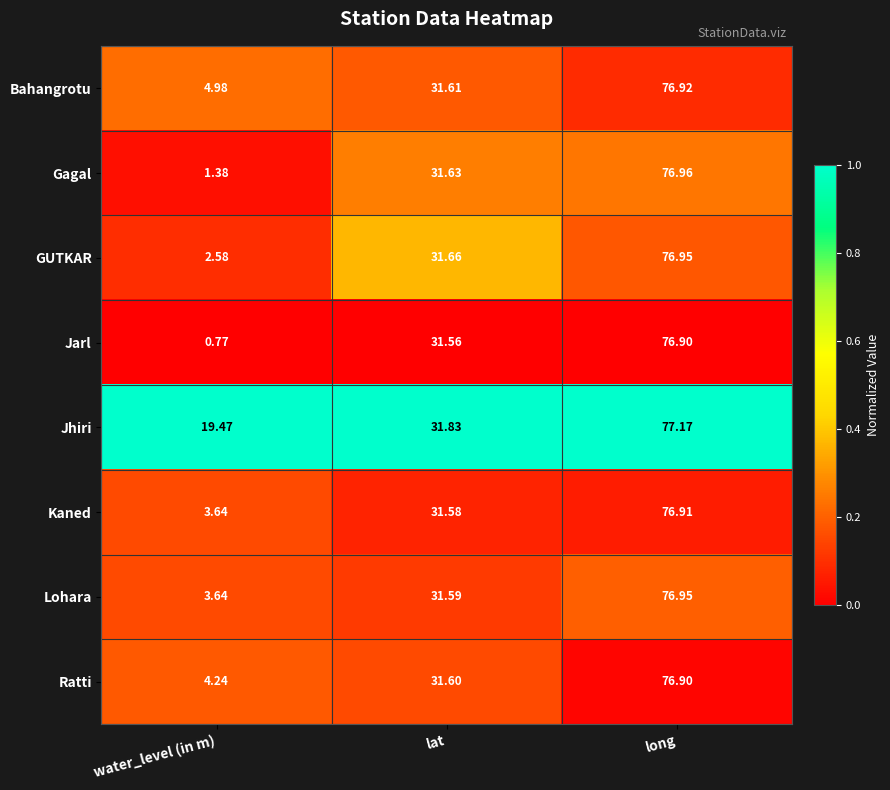

What is the difference between the highest and lowest values at water_level (in m)?

18.7